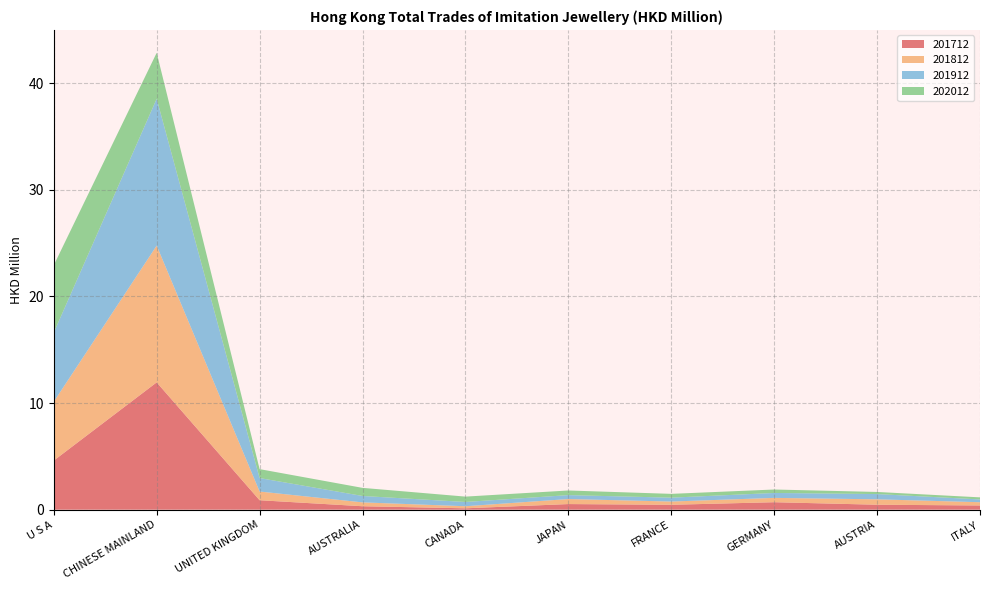

Reading left to right, list all the values displayed in this chart.

201712: U S A=4.6	CHINESE MAINLAND=11.9	UNITED KINGDOM=0.9	AUSTRALIA=0.3	CANADA=0.1	JAPAN=0.5	FRANCE=0.5	GERMANY=0.7	AUSTRIA=0.5	ITALY=0.4
201812: U S A=5.5	CHINESE MAINLAND=12.8	UNITED KINGDOM=0.8	AUSTRALIA=0.4	CANADA=0.2	JAPAN=0.5	FRANCE=0.3	GERMANY=0.4	AUSTRIA=0.5	ITALY=0.3
201912: U S A=6.5	CHINESE MAINLAND=13.8	UNITED KINGDOM=1.3	AUSTRALIA=0.6	CANADA=0.4	JAPAN=0.4	FRANCE=0.4	GERMANY=0.5	AUSTRIA=0.5	ITALY=0.3
202012: U S A=6.3	CHINESE MAINLAND=4.3	UNITED KINGDOM=0.8	AUSTRALIA=0.8	CANADA=0.5	JAPAN=0.4	FRANCE=0.4	GERMANY=0.3	AUSTRIA=0.2	ITALY=0.2